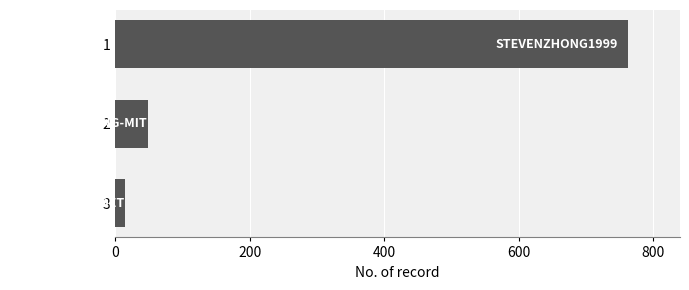

Reading bottom to top, what are all the values shown in this chart?

3=15	2=49	1=763